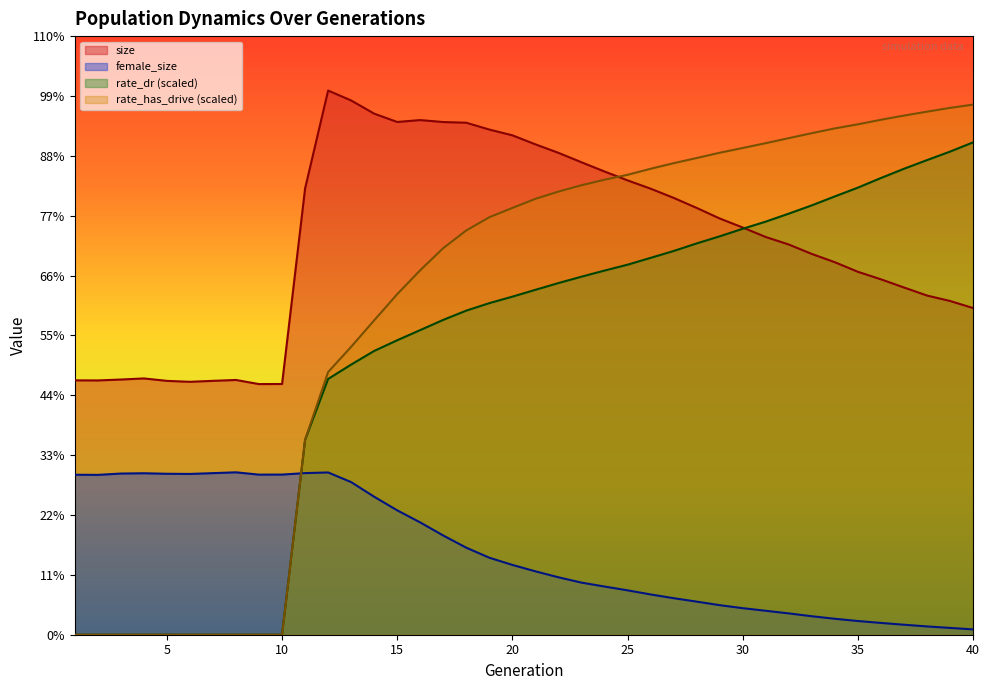

What is the approximate value of rate_has_drive at 39?

163508.8